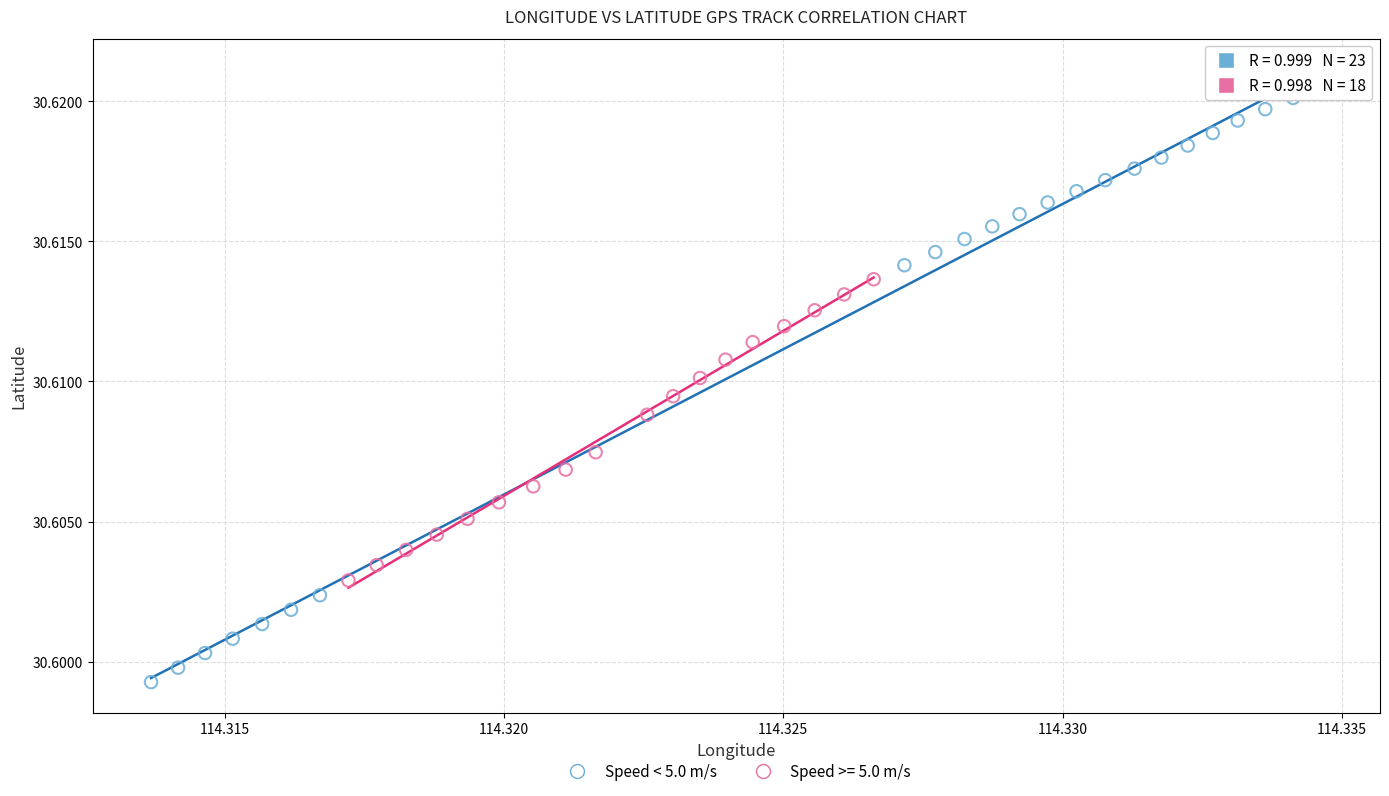

Which series reaches the minimum Y coordinate?

Speed < 5.0 m/s